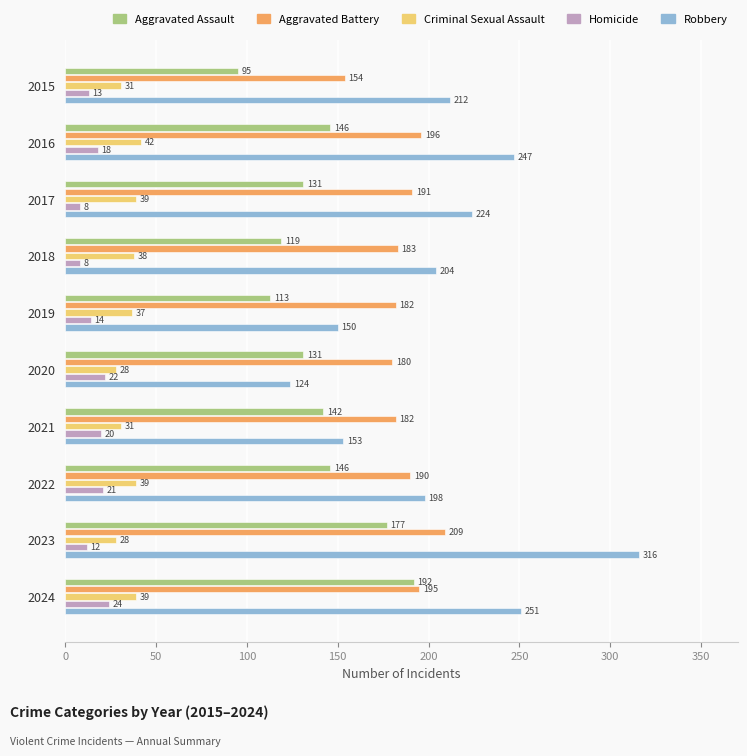

What is the approximate value of Aggravated Battery at 2019, to the nearest 5?

180